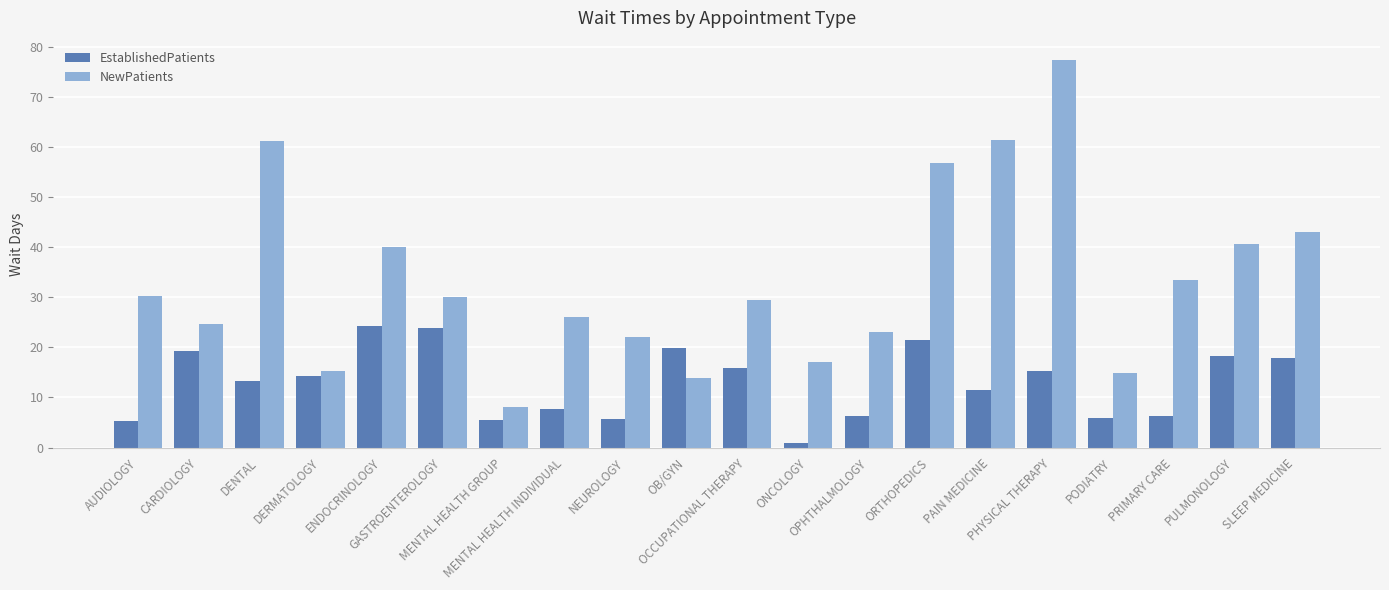

Which series has the widest spread of values?

NewPatients